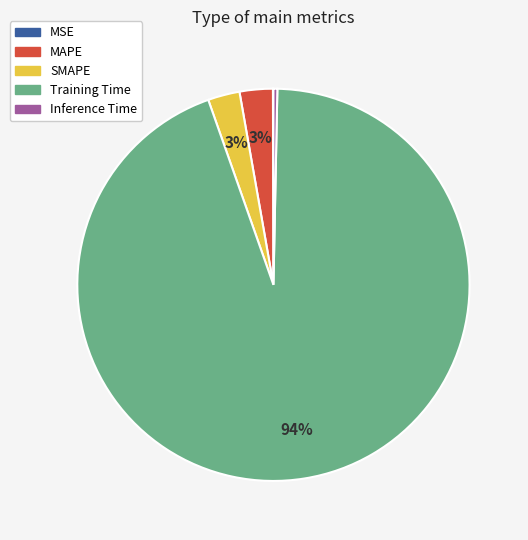

Is it true that Inference Time is 0% of the pie?

True